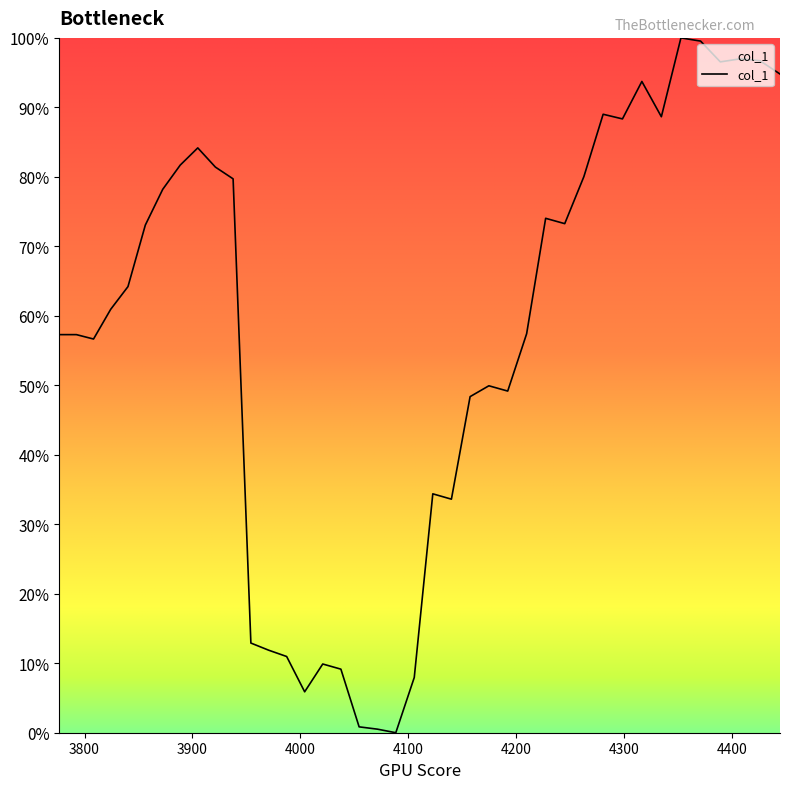

Does the chart have visible grid lines?

No